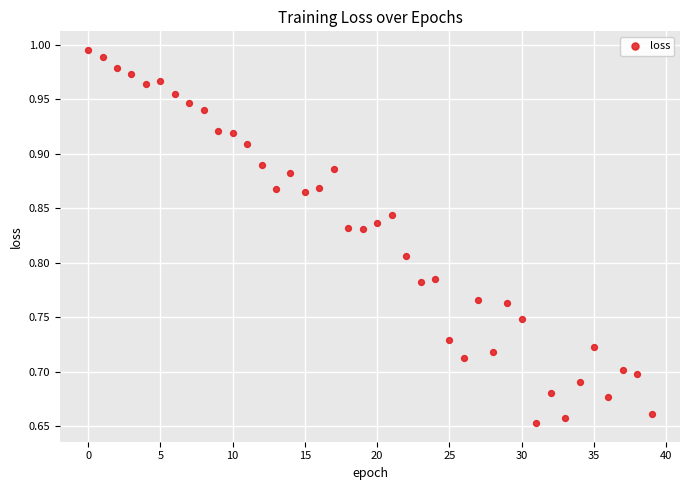

What is the range of Y values (max minus min)?

0.3